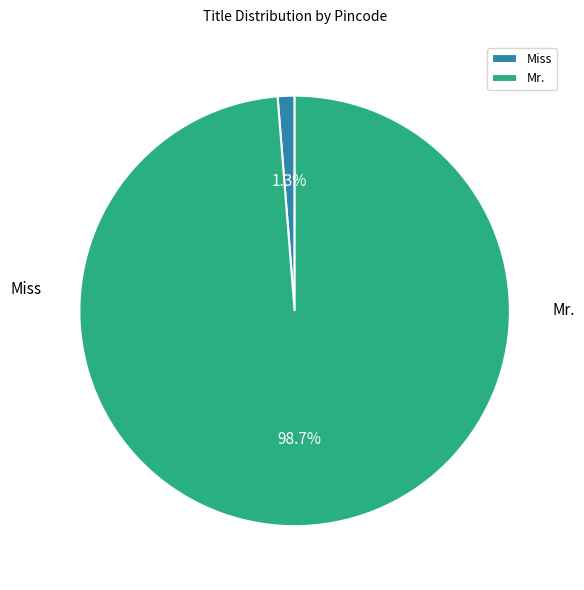

What is the largest slice in the pie chart?

Mr.